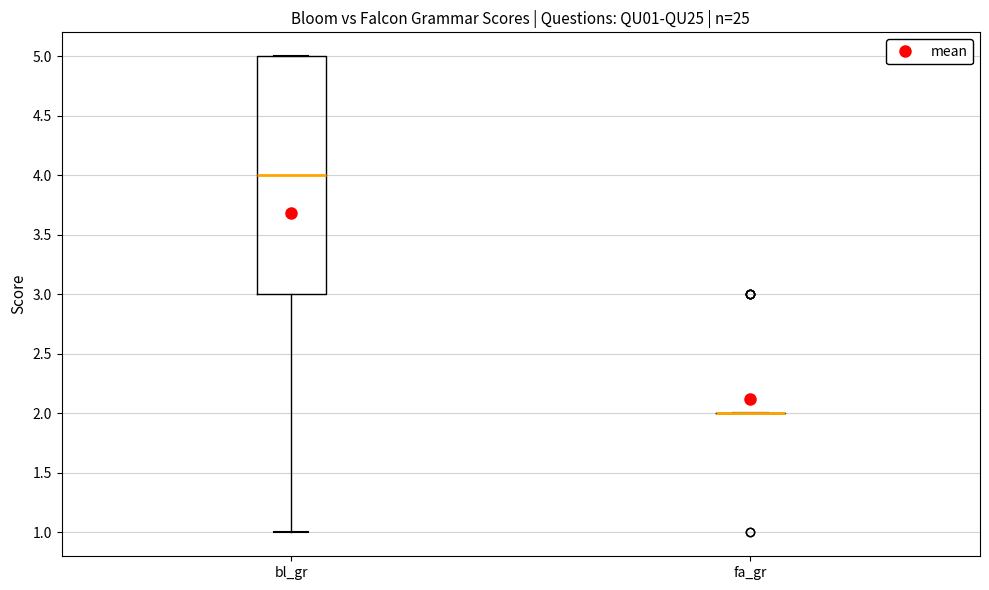

Comparing the boxes themselves (not the whiskers), which one is the tallest?

bl_gr